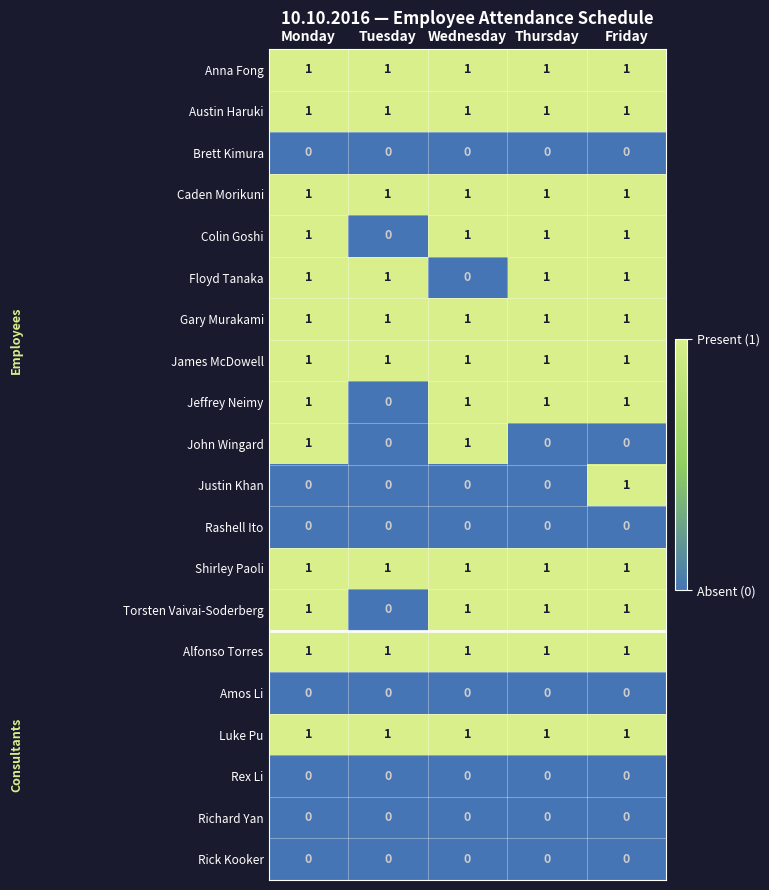

What is the sum of all Colin Goshi values?

4